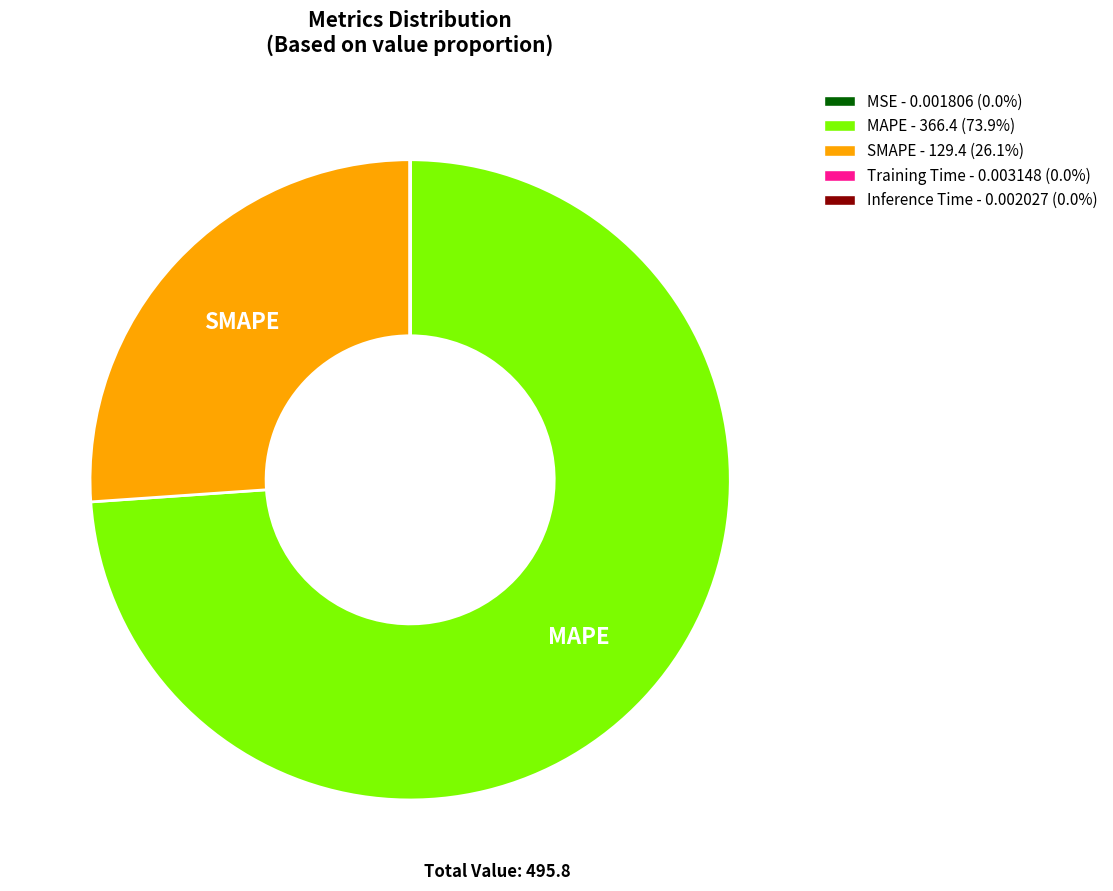

Is there any slice that represents more than half of the pie?

Yes